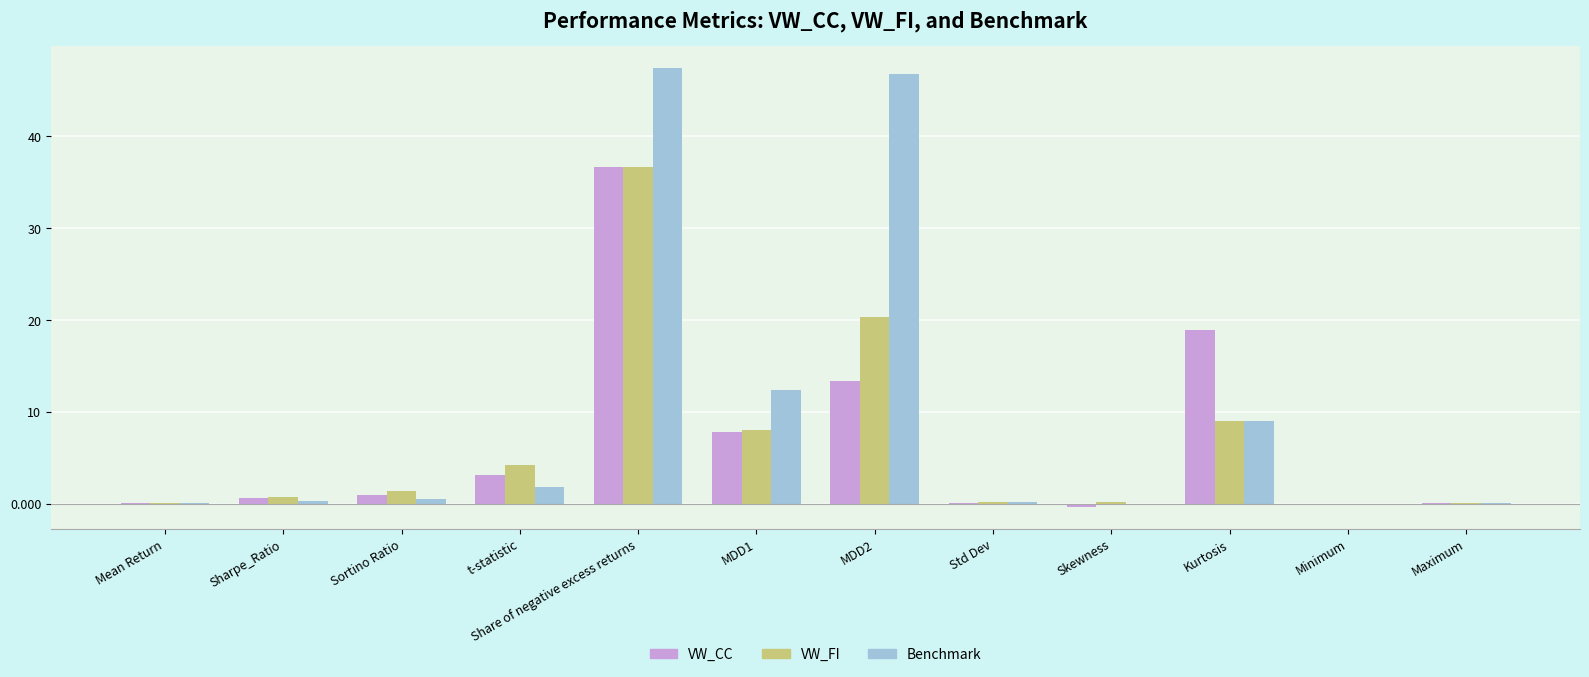

True or false: Benchmark has a value of 3.4 at Kurtosis.

False